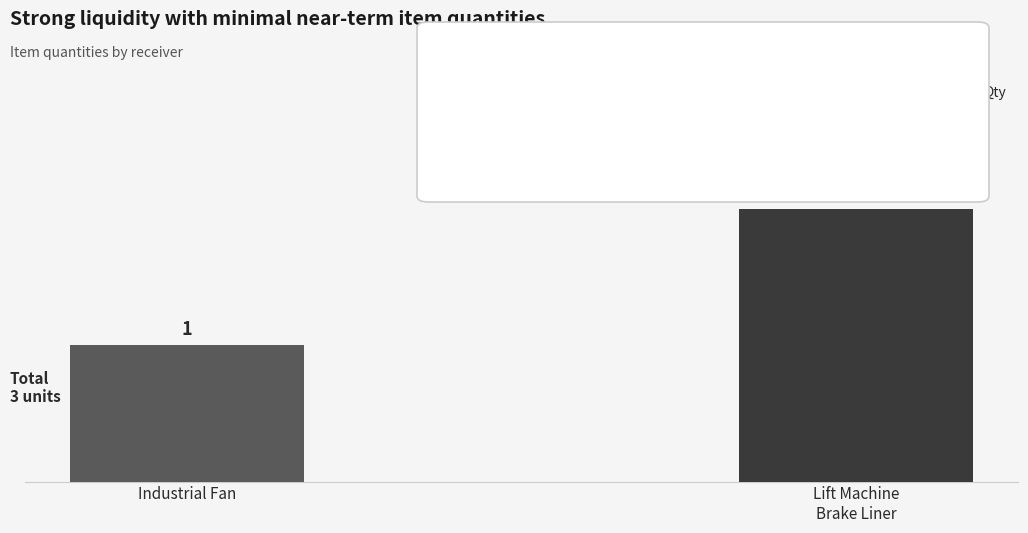

List the labels in order of value, largest first.

Lift Machine
Brake Liner, Industrial Fan